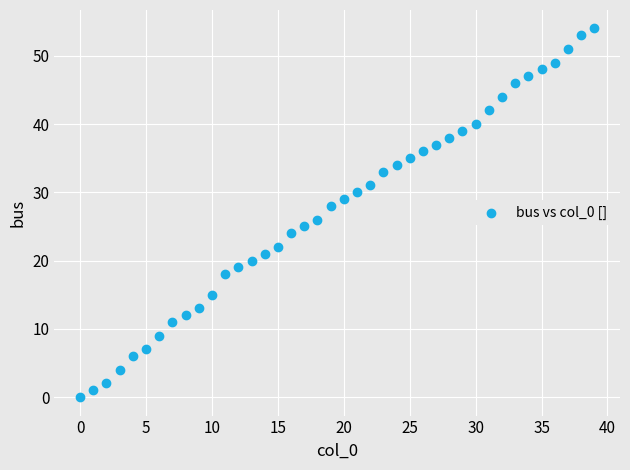

What is the range of Y values (max minus min)?

54